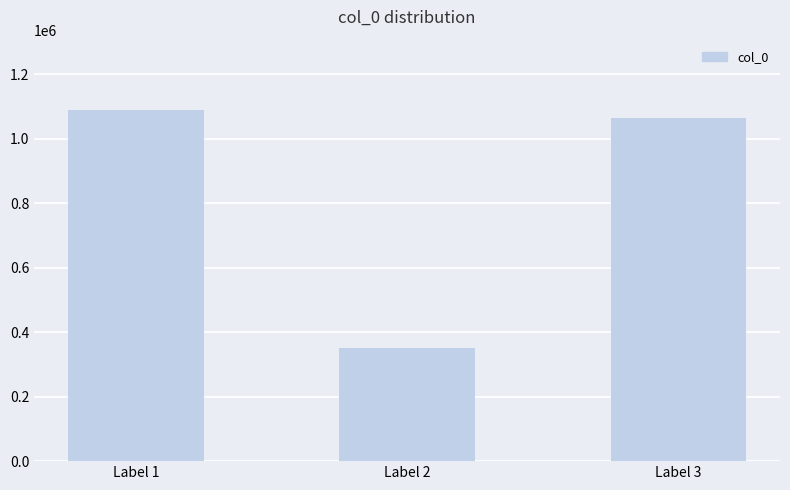

Where is the data nearest to the value 720488?

Label 3